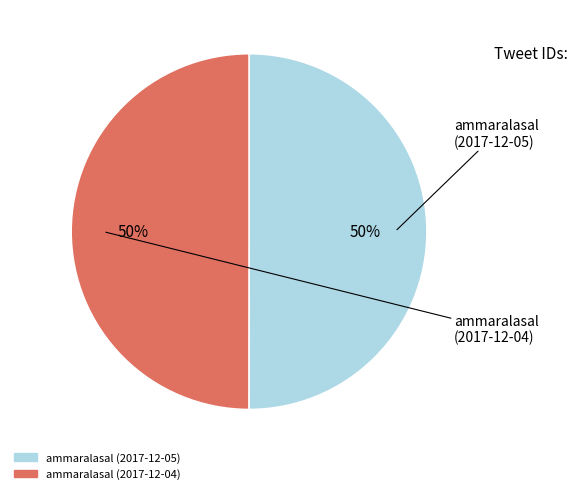

How many segments does this pie chart have?

2